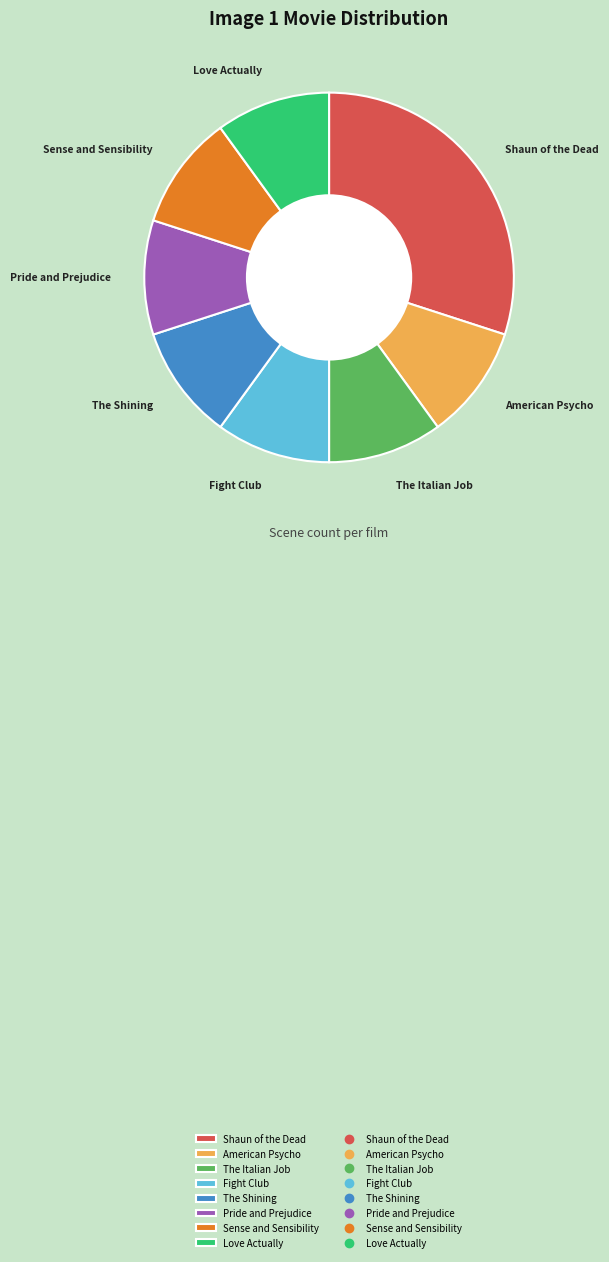

Count the number of slices in the pie.

8